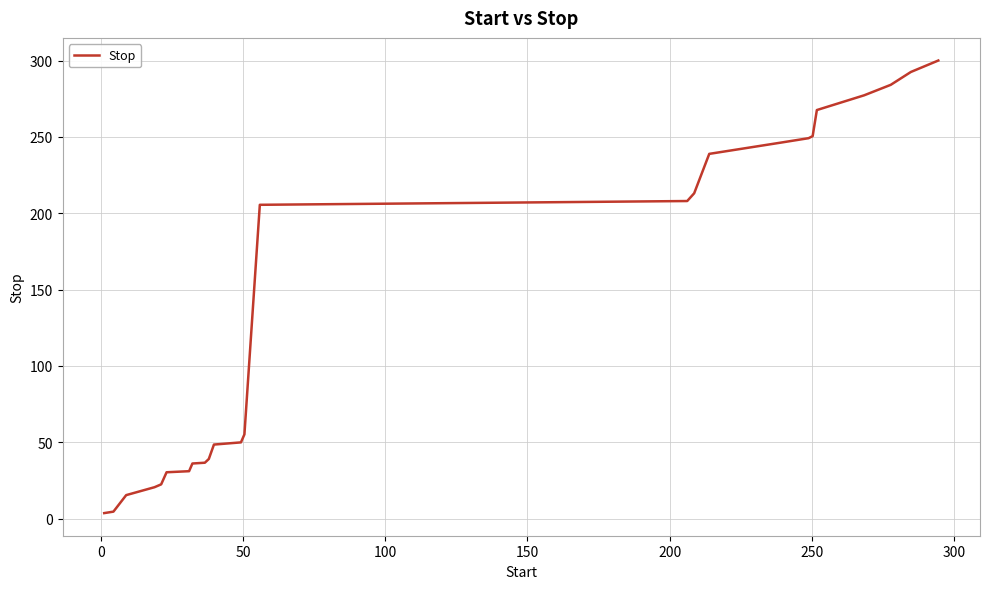

What is the difference between the maximum and minimum values?

296.3